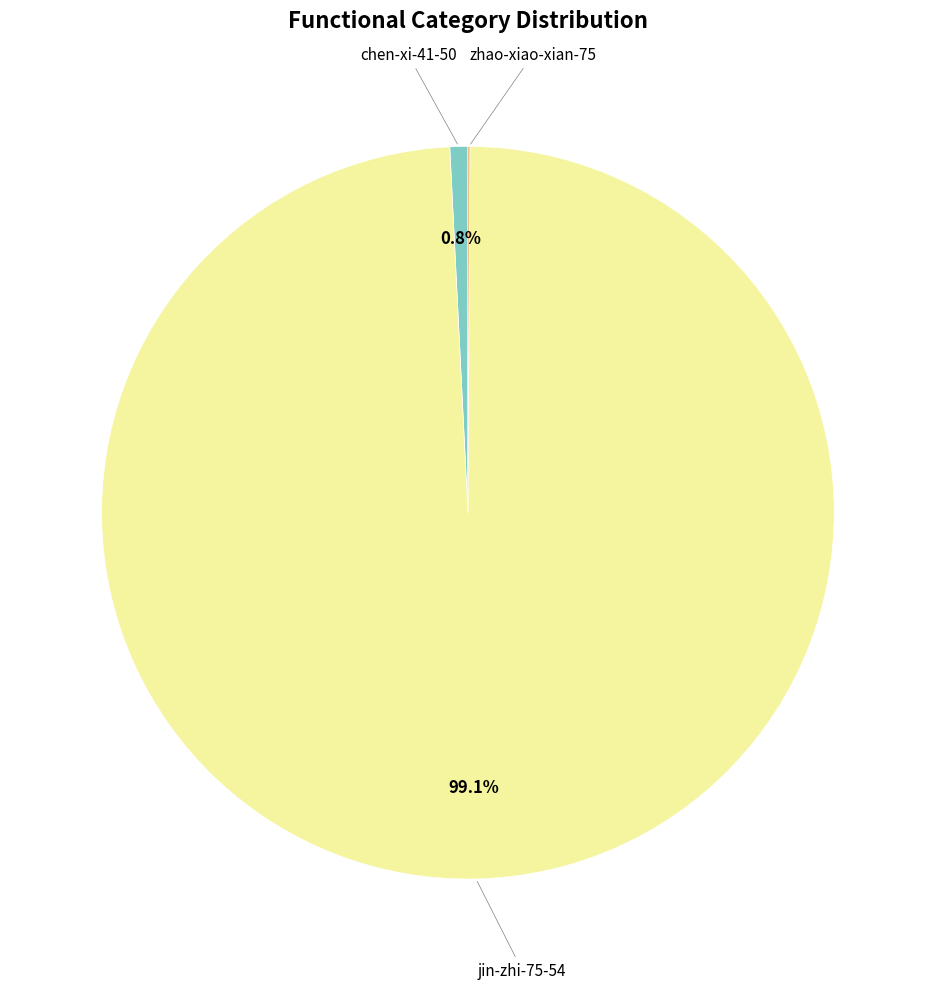

Is there a majority slice in this chart?

Yes